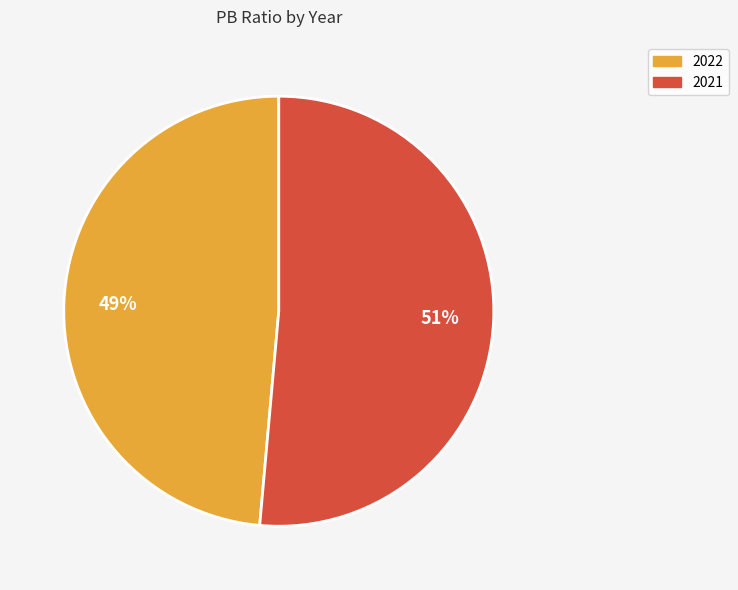

Which slice is the largest?

2021